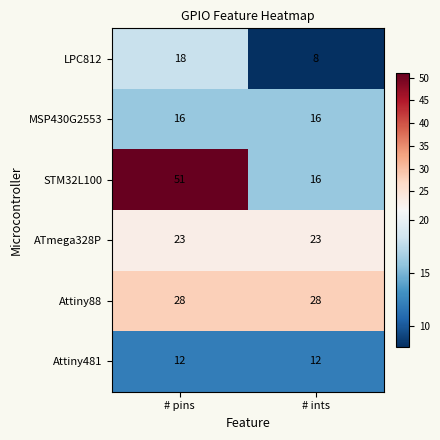

The LPC812 series shows 31 at # pins. True or false?

False